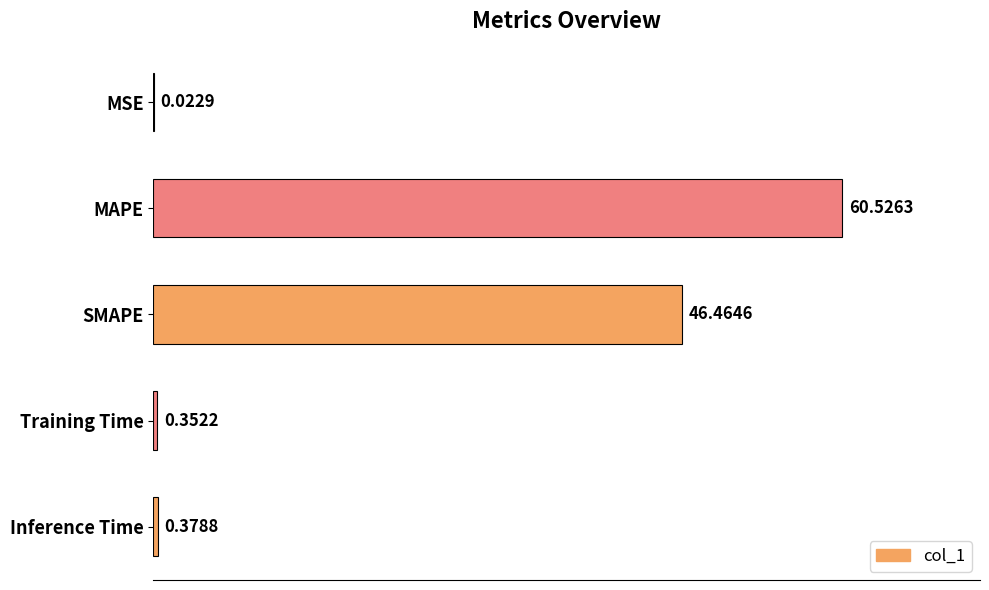

Where is the data nearest to the value 30?

SMAPE